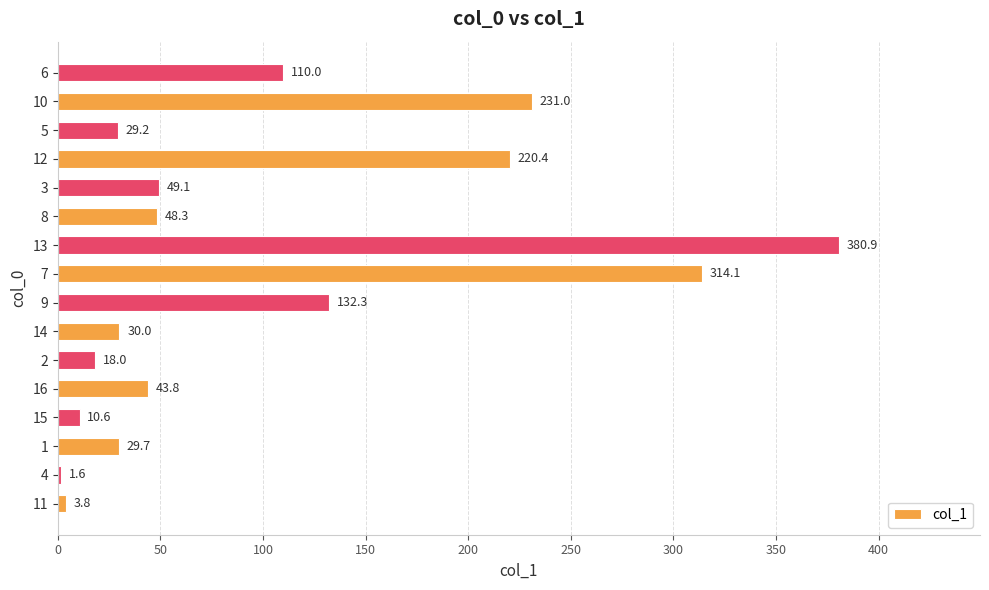

Count the number of values greater than 48.

8